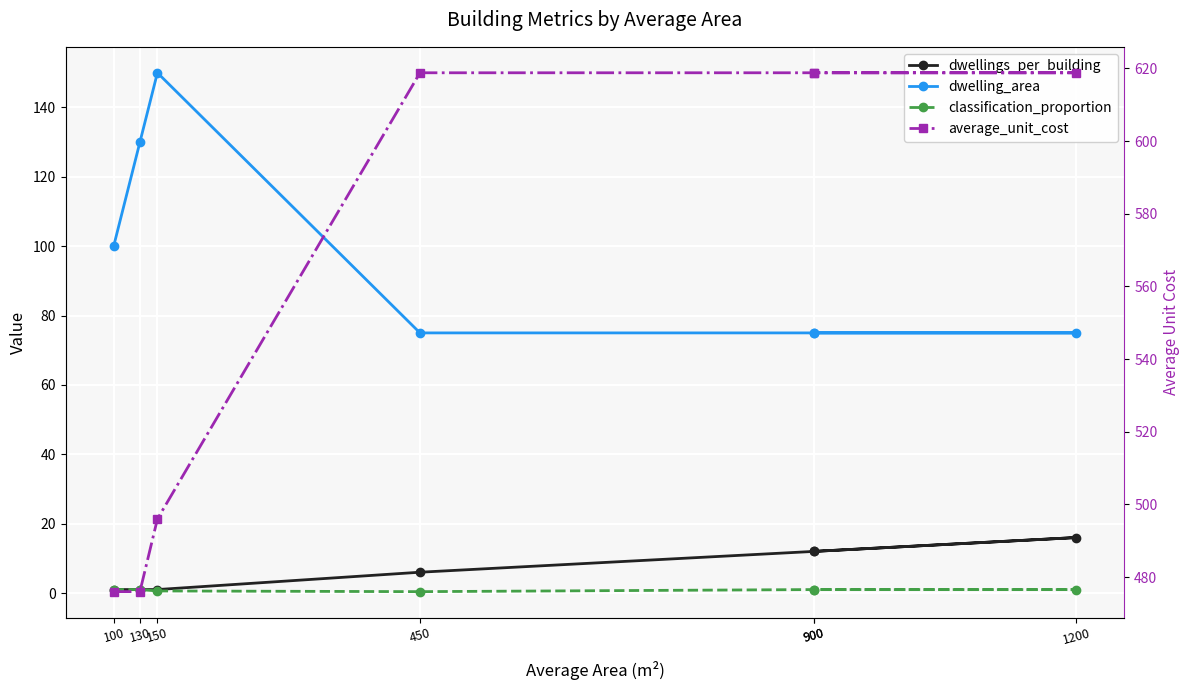

What is the difference between the second highest and minimum values in the average_unit_cost series?

142.8